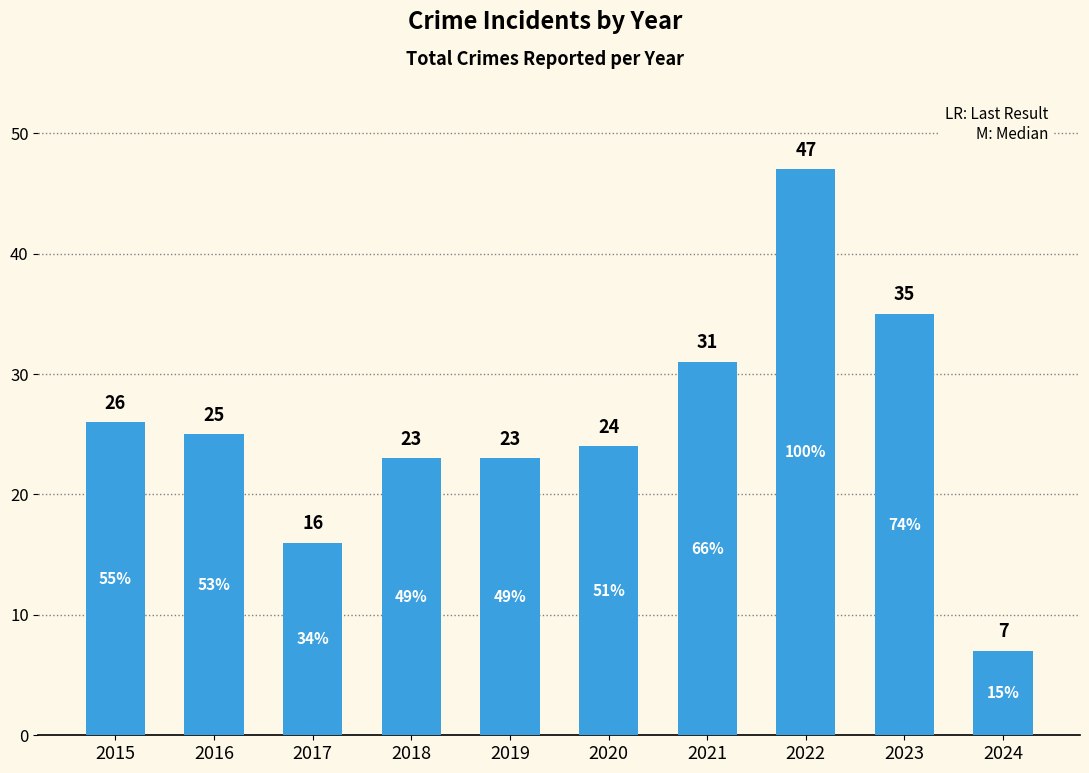

At which label is the value closest to 27?

2015